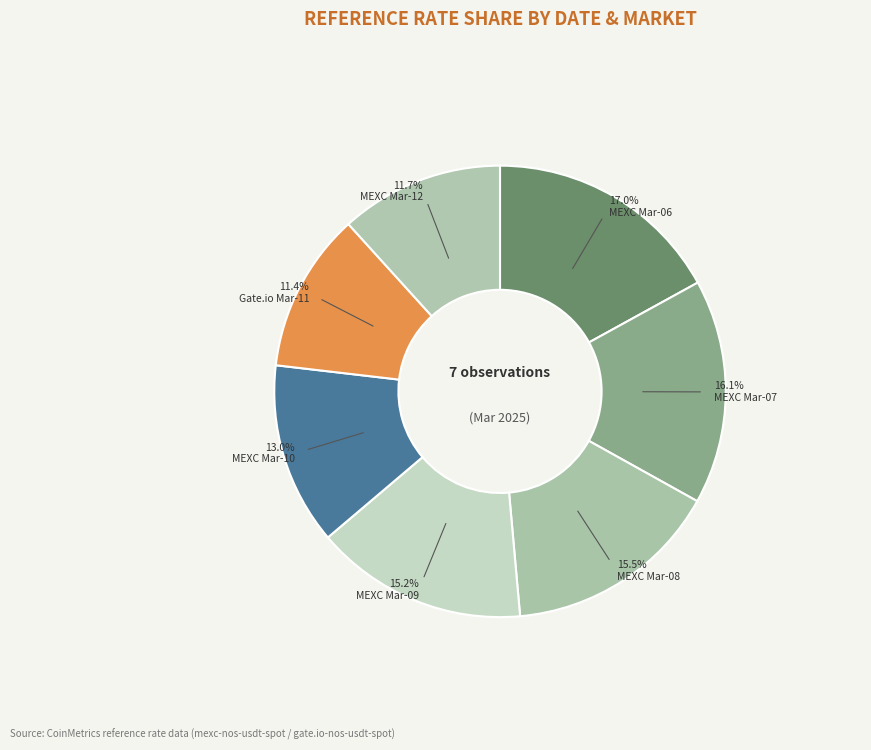

How many segments does this pie chart have?

7